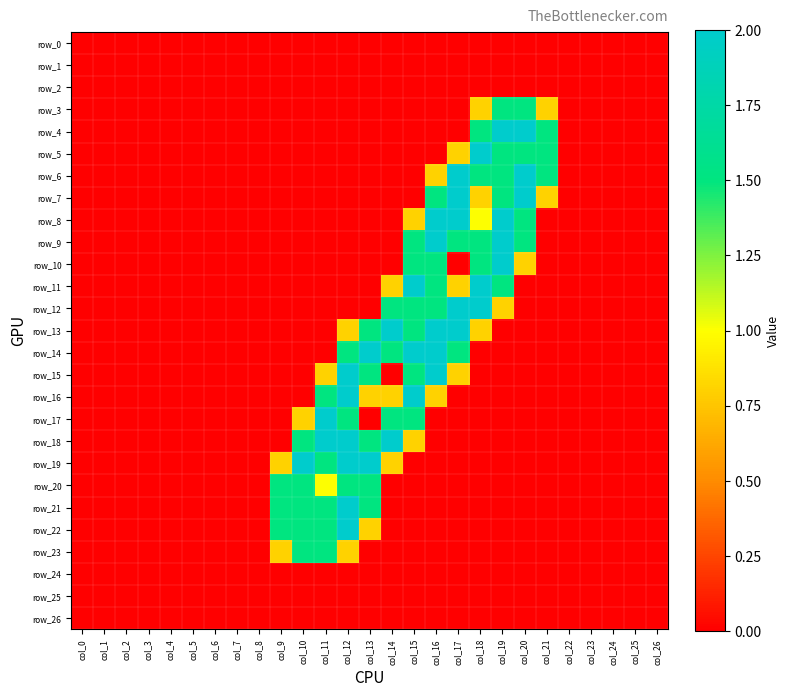

List the labels in order of row_16 value, smallest first.

col_0, col_1, col_2, col_3, col_4, col_5, col_6, col_7, col_8, col_9, col_10, col_17, col_18, col_19, col_20, col_21, col_22, col_23, col_24, col_25, col_26, col_13, col_14, col_16, col_11, col_12, col_15